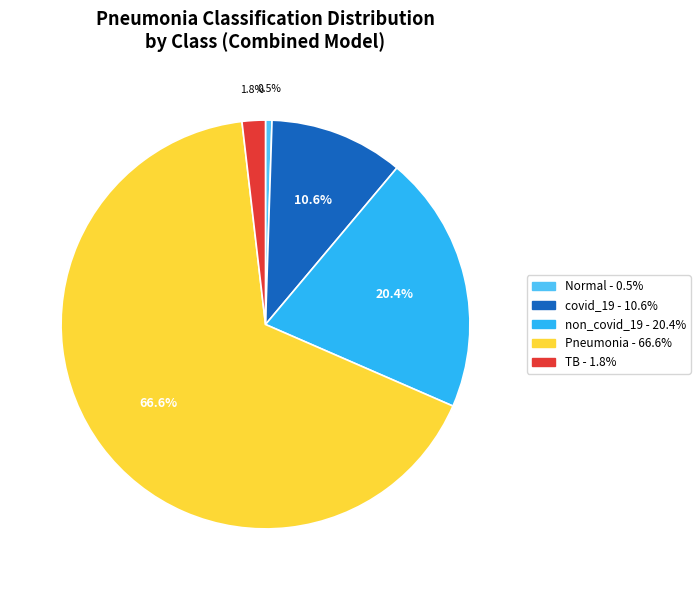

To the nearest percent, what is the difference between the covid_19 and Normal slice percentages?

10%